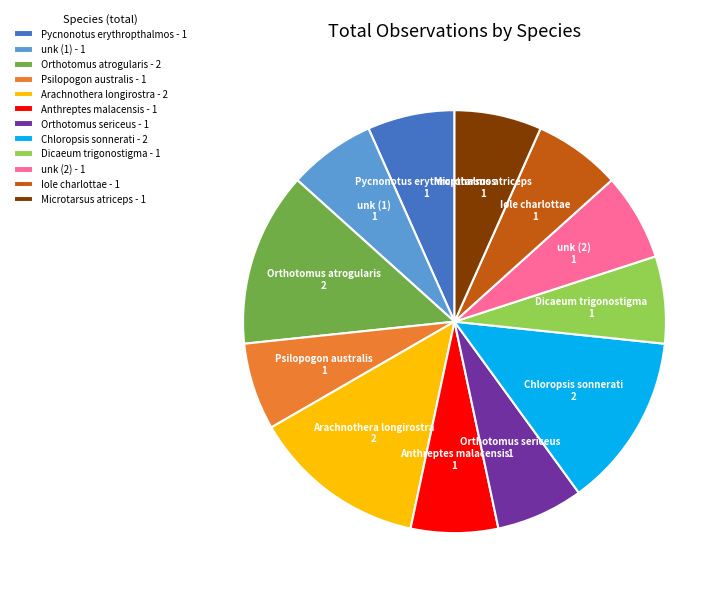

What is the ratio of the value at Dicaeum trigonostigma to the value at Arachnothera longirostra?

0.5